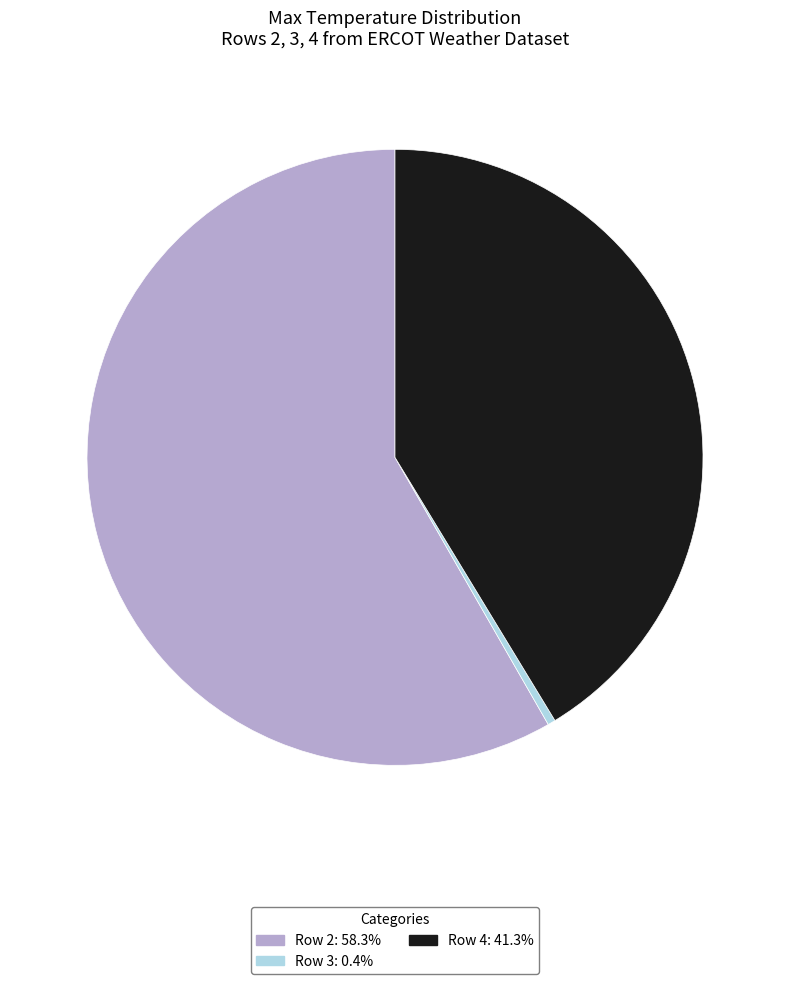

Is it true that Row 2 is 58% of the pie?

True